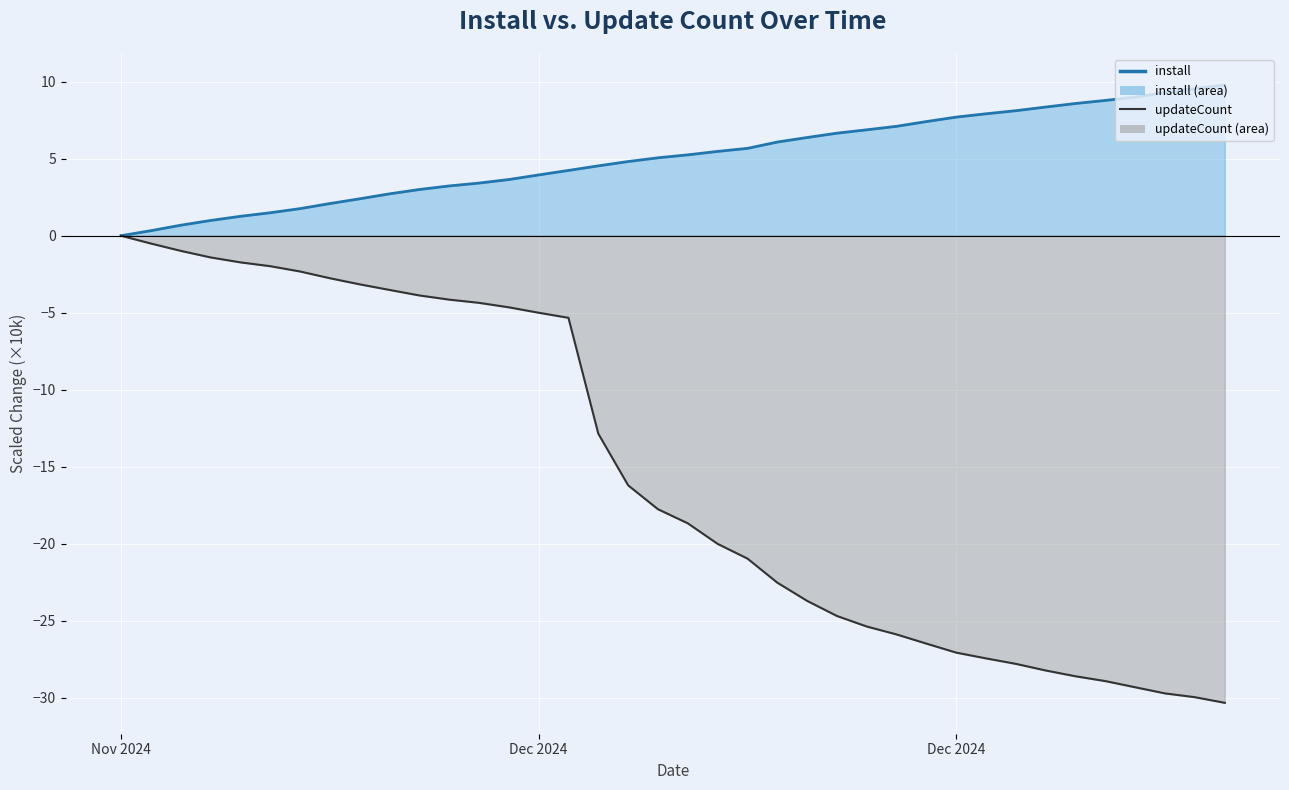

True or false: updateCount and install cross at least once.

False